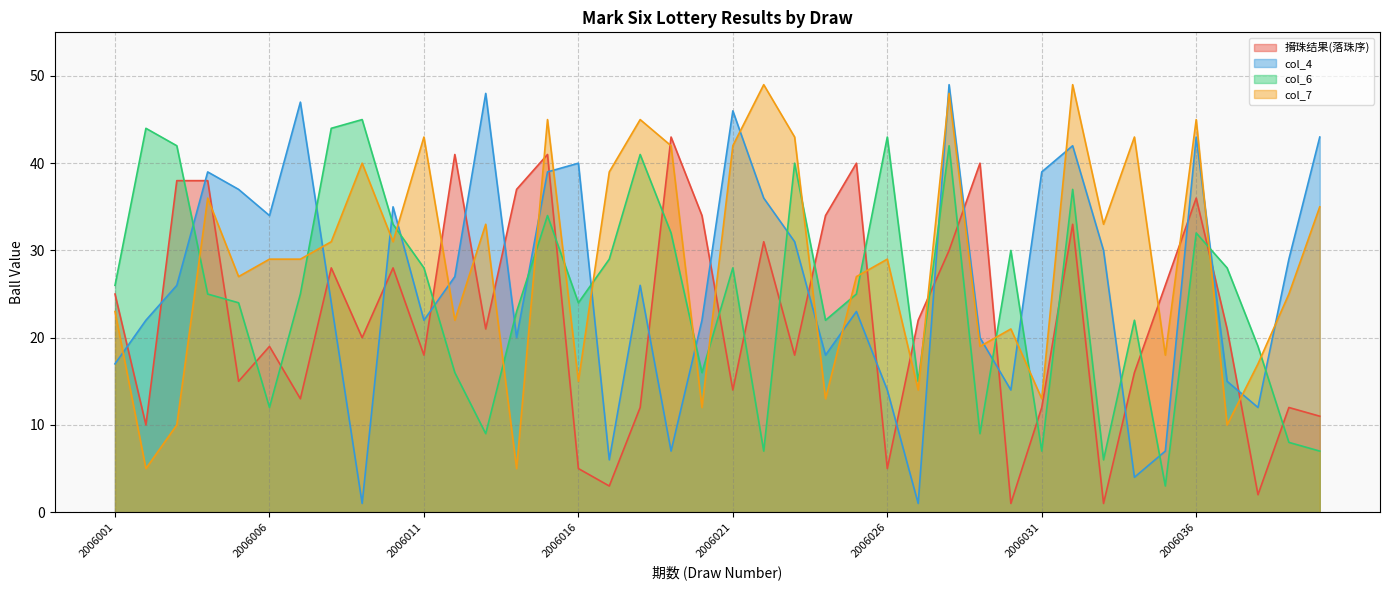

Reading left to right, list all the values displayed in this chart.

搚珠结果(落珠序): 2006001=25	2006002=10	2006003=38	2006004=38	2006005=15	2006006=19	2006007=13	2006008=28	2006009=20	2006010=28	2006011=18	2006012=41	2006013=21	2006014=37	2006015=41	2006016=5	2006017=3	2006018=12	2006019=43	2006020=34	2006021=14	2006022=31	2006023=18	2006024=34	2006025=40	2006026=5	2006027=22	2006028=30	2006029=40	2006030=1	2006031=12	2006032=33	2006033=1	2006034=16	2006035=26	2006036=36	2006037=21	2006038=2	2006039=12	2006040=11
col_4: 2006001=17	2006002=22	2006003=26	2006004=39	2006005=37	2006006=34	2006007=47	2006008=24	2006009=1	2006010=35	2006011=22	2006012=27	2006013=48	2006014=20	2006015=39	2006016=40	2006017=6	2006018=26	2006019=7	2006020=22	2006021=46	2006022=36	2006023=31	2006024=18	2006025=23	2006026=14	2006027=1	2006028=49	2006029=20	2006030=14	2006031=39	2006032=42	2006033=30	2006034=4	2006035=7	2006036=43	2006037=15	2006038=12	2006039=29	2006040=43
col_6: 2006001=26	2006002=44	2006003=42	2006004=25	2006005=24	2006006=12	2006007=25	2006008=44	2006009=45	2006010=33	2006011=28	2006012=16	2006013=9	2006014=23	2006015=34	2006016=24	2006017=29	2006018=41	2006019=32	2006020=16	2006021=28	2006022=7	2006023=40	2006024=22	2006025=25	2006026=43	2006027=15	2006028=42	2006029=9	2006030=30	2006031=7	2006032=37	2006033=6	2006034=22	2006035=3	2006036=32	2006037=28	2006038=19	2006039=8	2006040=7
col_7: 2006001=23	2006002=5	2006003=10	2006004=36	2006005=27	2006006=29	2006007=29	2006008=31	2006009=40	2006010=31	2006011=43	2006012=22	2006013=33	2006014=5	2006015=45	2006016=15	2006017=39	2006018=45	2006019=42	2006020=12	2006021=42	2006022=49	2006023=43	2006024=13	2006025=27	2006026=29	2006027=14	2006028=48	2006029=19	2006030=21	2006031=13	2006032=49	2006033=33	2006034=43	2006035=18	2006036=45	2006037=10	2006038=17	2006039=25	2006040=35